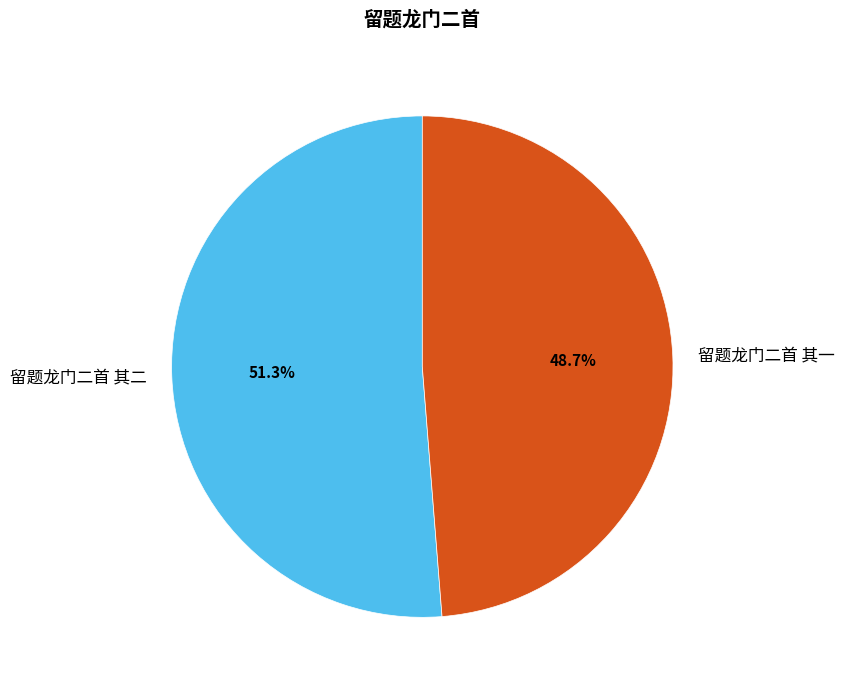

How many slices are in this pie chart?

2